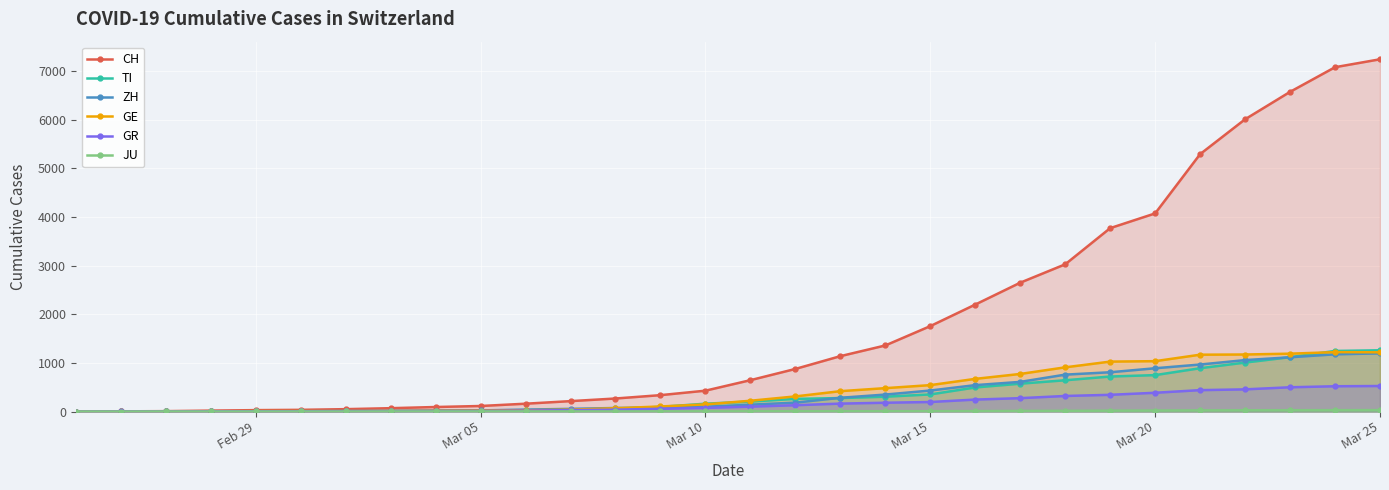

What is the value of the ZH point at the 4th from the left?

2